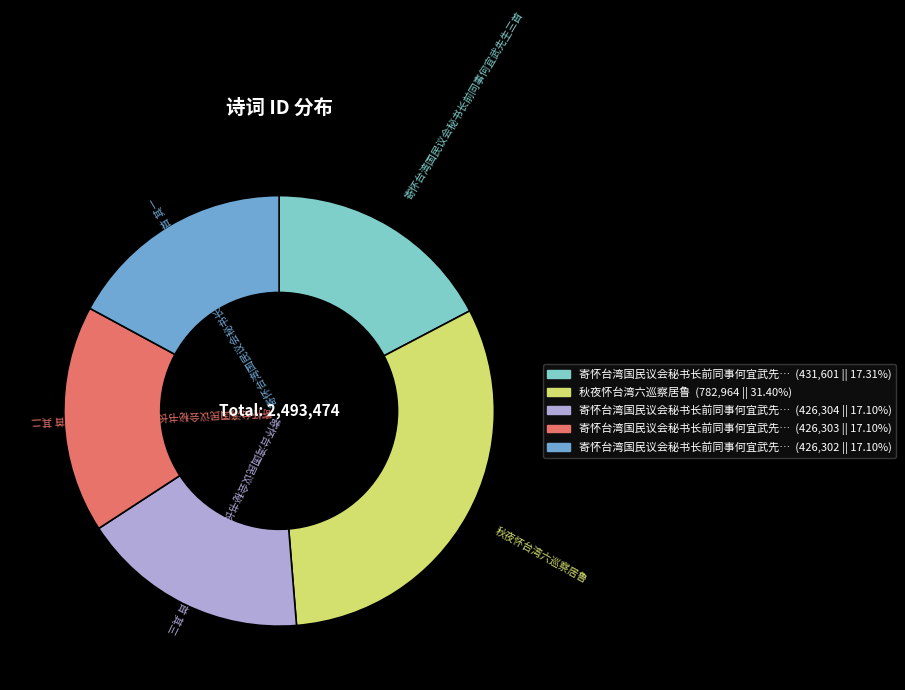

How many segments does this pie chart have?

5